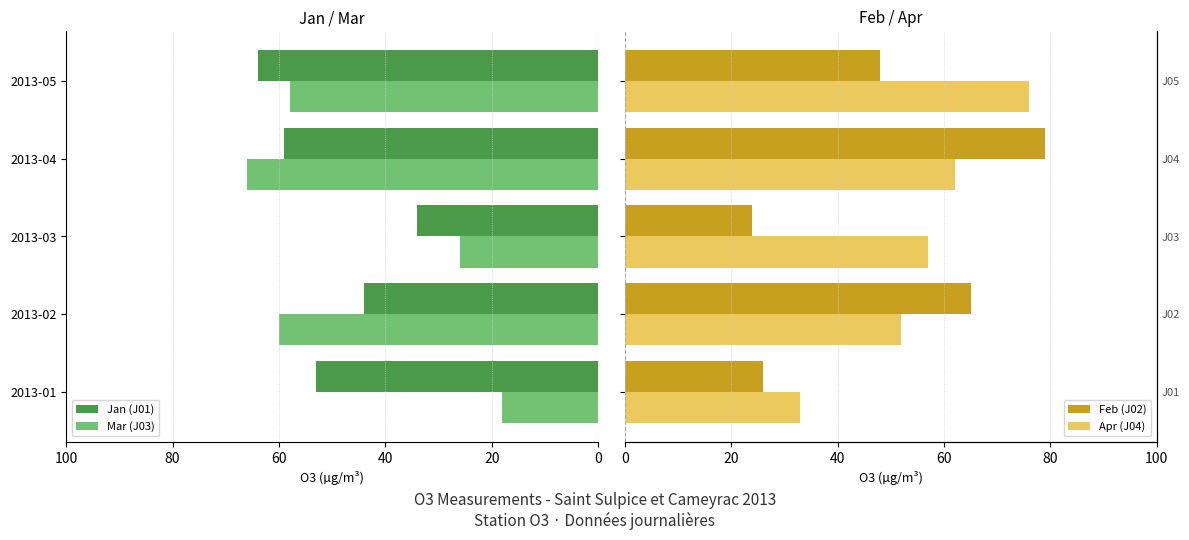

What is the sum of all Jan (J01) values?

254